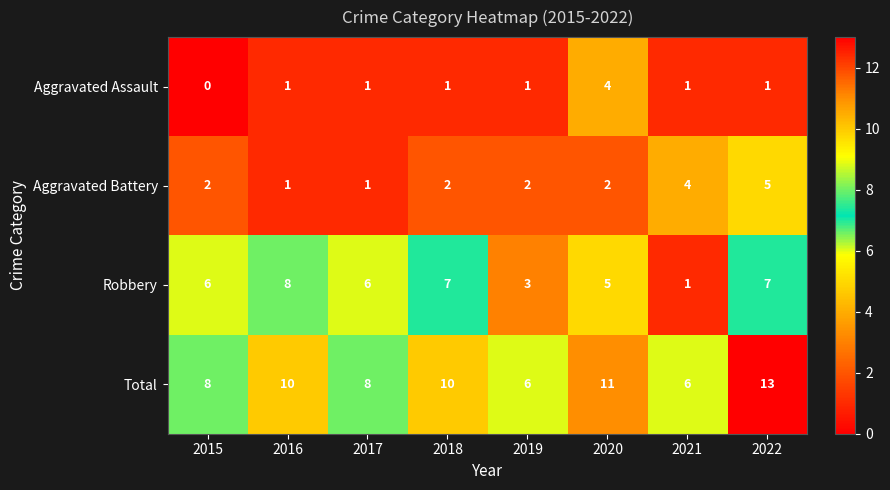

What is the difference between the highest and lowest values at 2017?

7